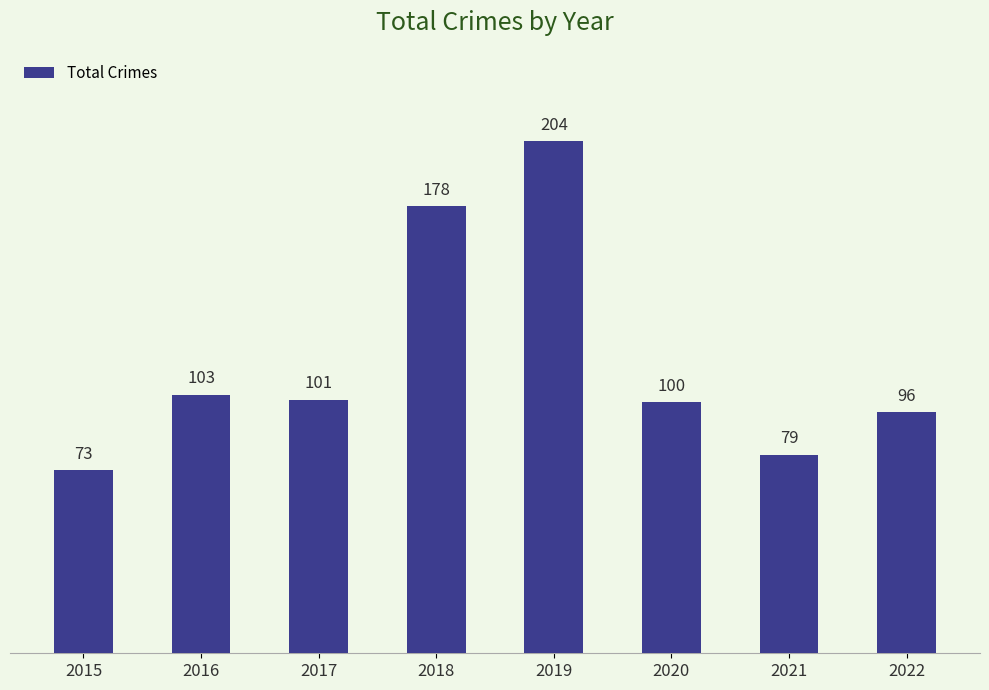

At which label does the data first exceed 101?

2016